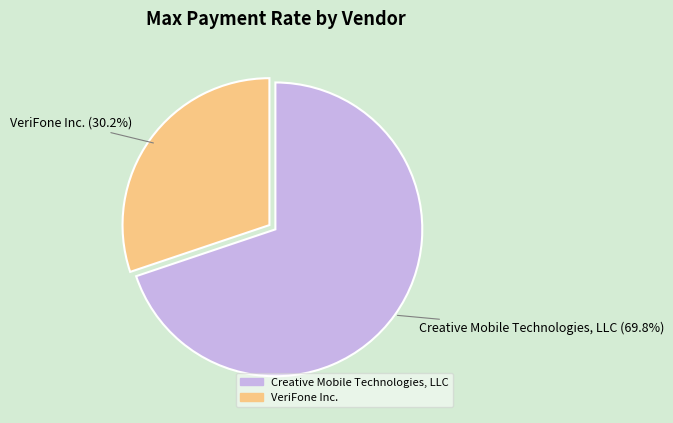

To the nearest percent, what is the average slice percentage?

50%